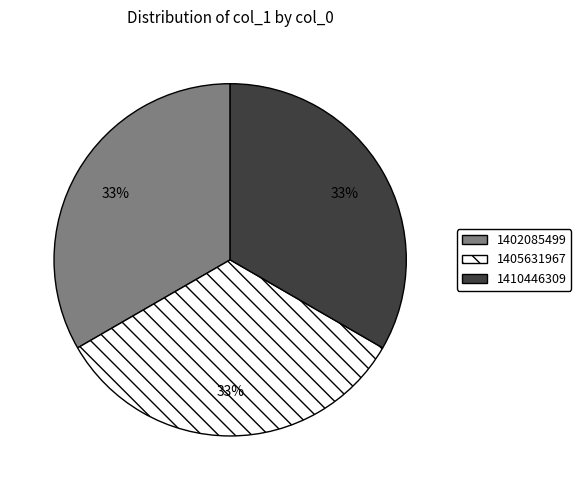

To the nearest percent, what is the average slice percentage?

33%